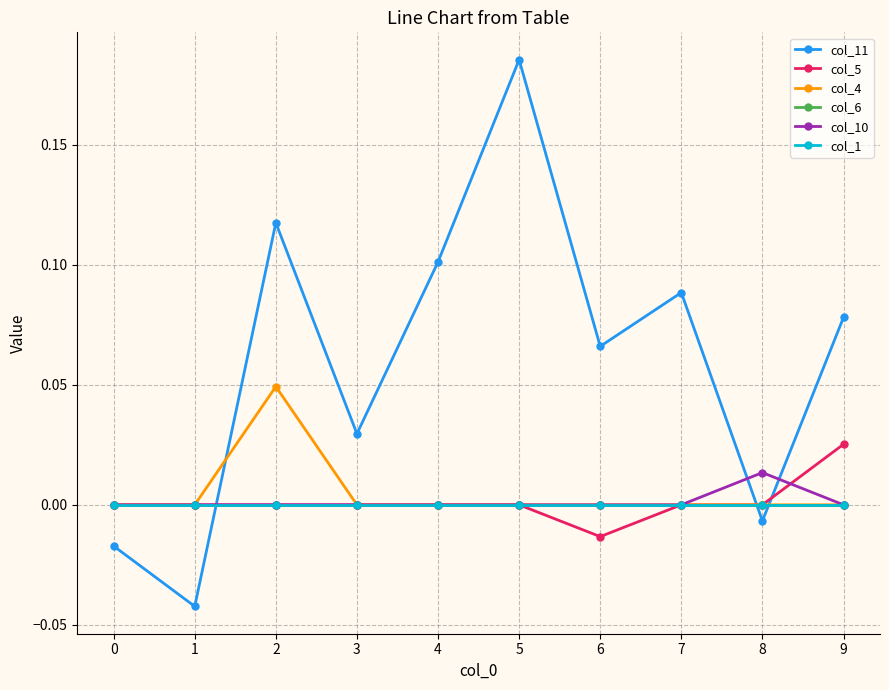

List the labels in order of col_5 value, smallest first.

6, 0, 1, 2, 3, 4, 5, 7, 8, 9